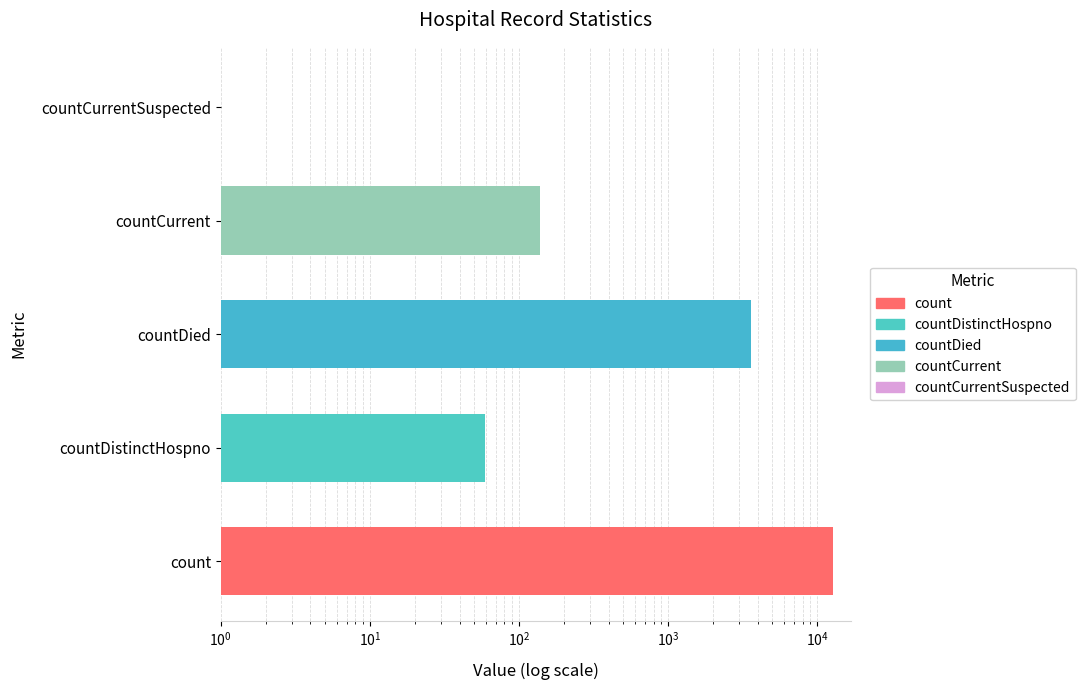

Reading left to right, what are all the values shown in this chart?

count=12840	countDistinctHospno=59	countDied=3603	countCurrent=138	countCurrentSuspected=0